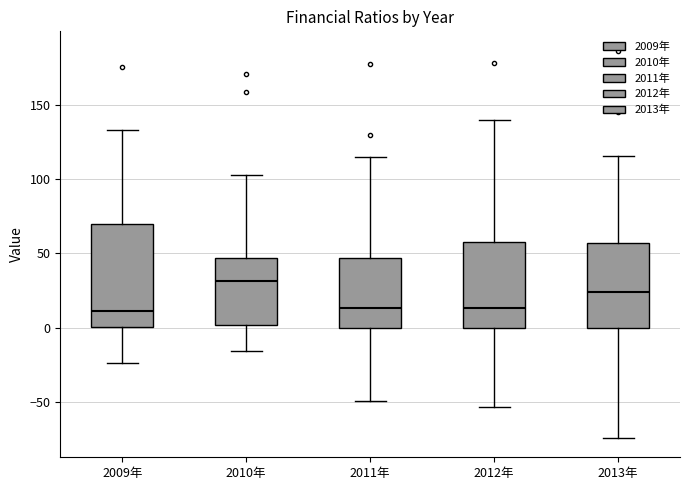

Comparing the boxes themselves (not the whiskers), which one is the tallest?

2009年